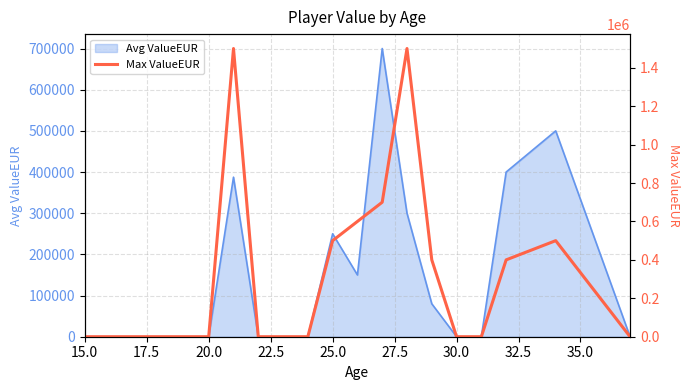

What is the average value?

321067